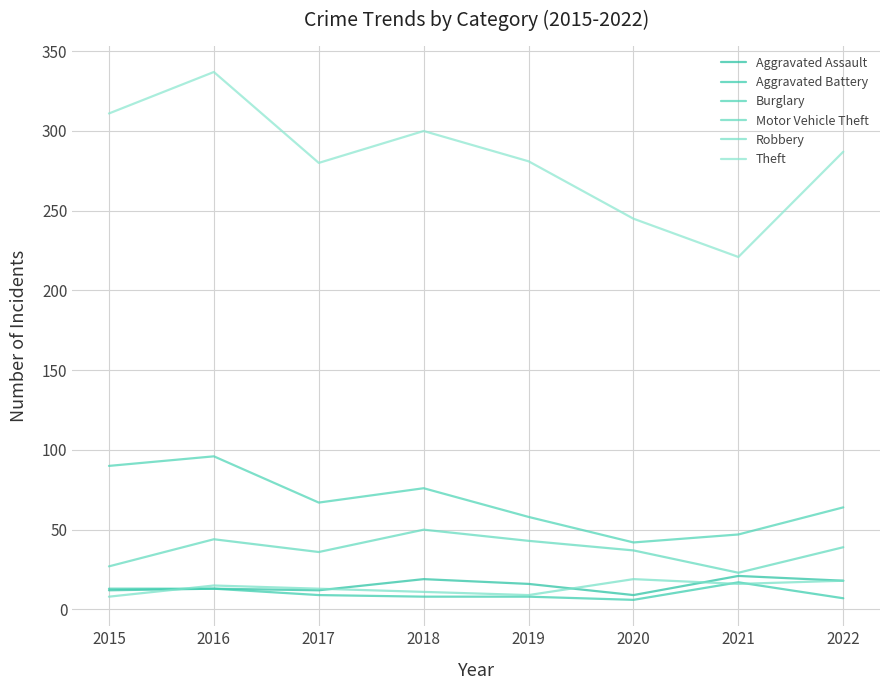

What is the difference between the Robbery values at 2022 and 2019?

9